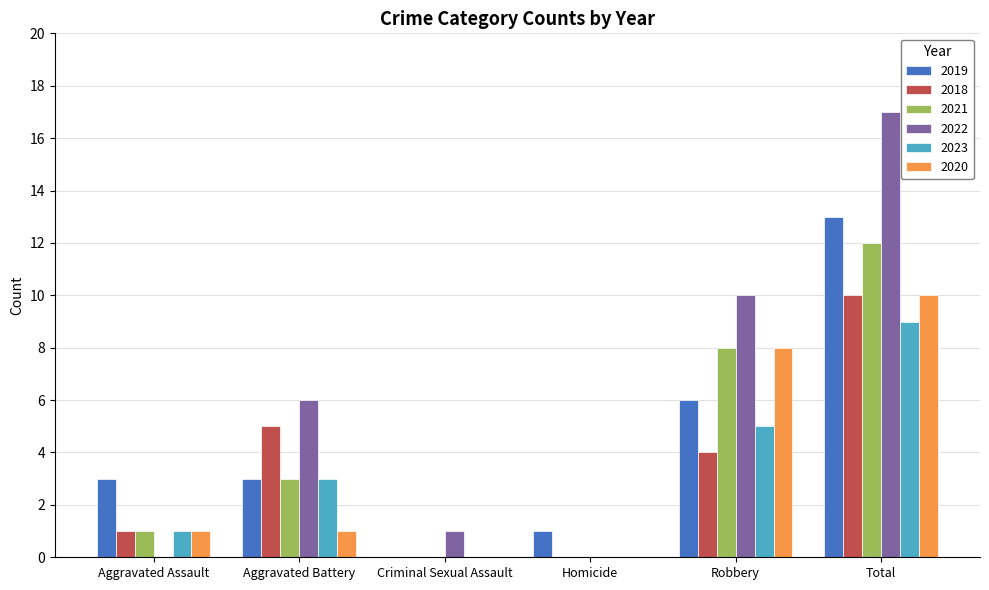

What is the total value across all series at Homicide?

1